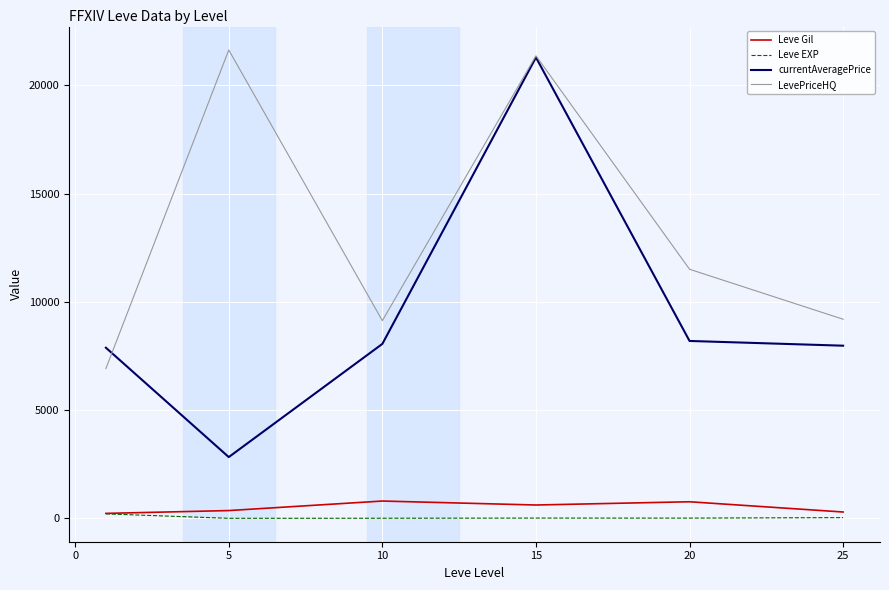

True or false: LevePriceHQ and Leve EXP intersect in this chart.

False